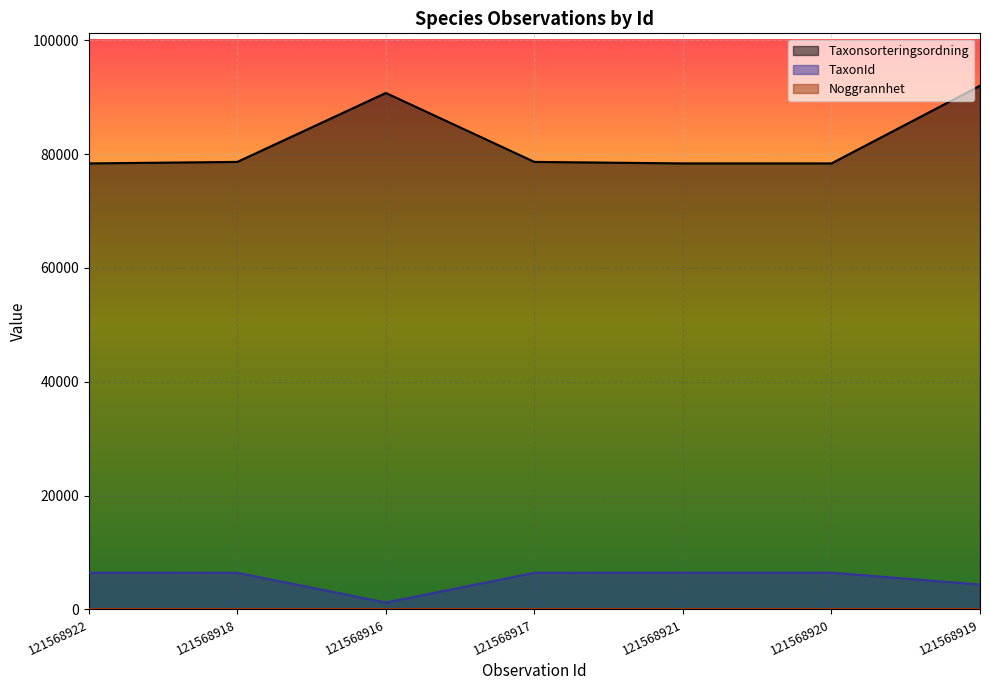

Reading left to right, extract all data points from this chart.

Taxonsorteringsordning: 121568922=78365	121568918=78629	121568916=90742	121568917=78629	121568921=78365	121568920=78365	121568919=92018
TaxonId: 121568922=6446	121568918=6425	121568916=1202	121568917=6425	121568921=6446	121568920=6446	121568919=4364